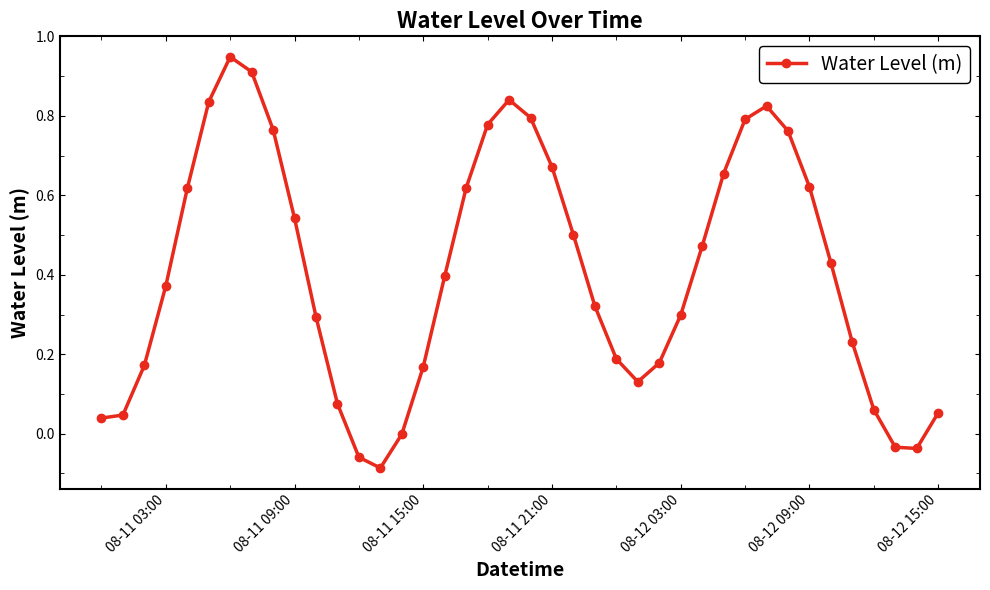

How many lines are shown in the chart?

1